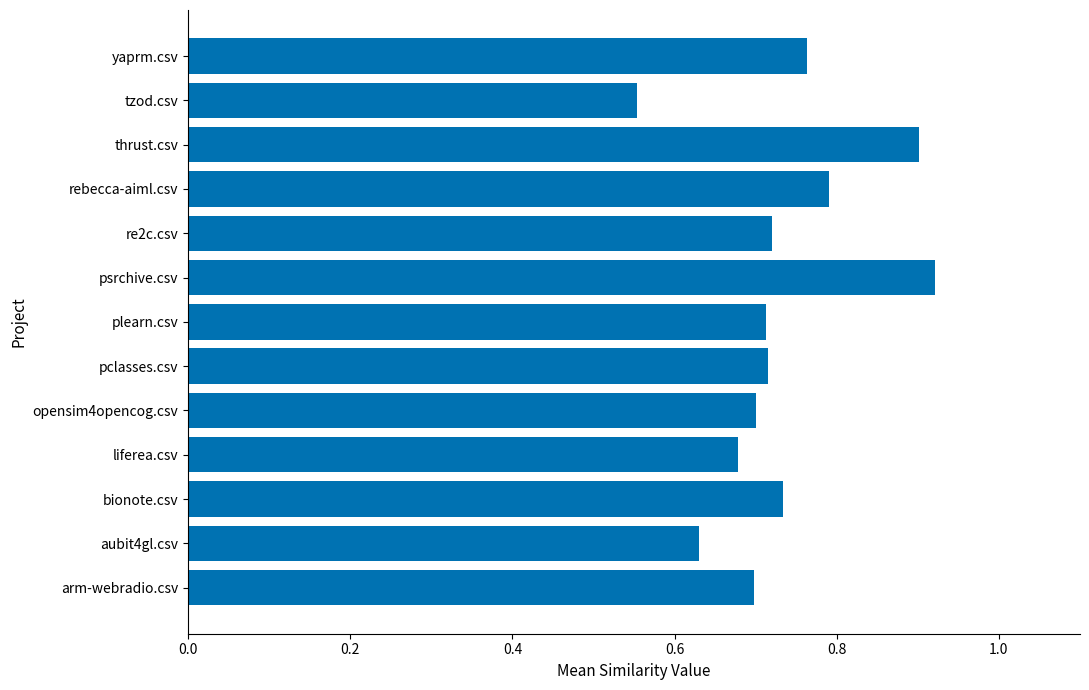

At which label is the value closest to 0?

tzod.csv